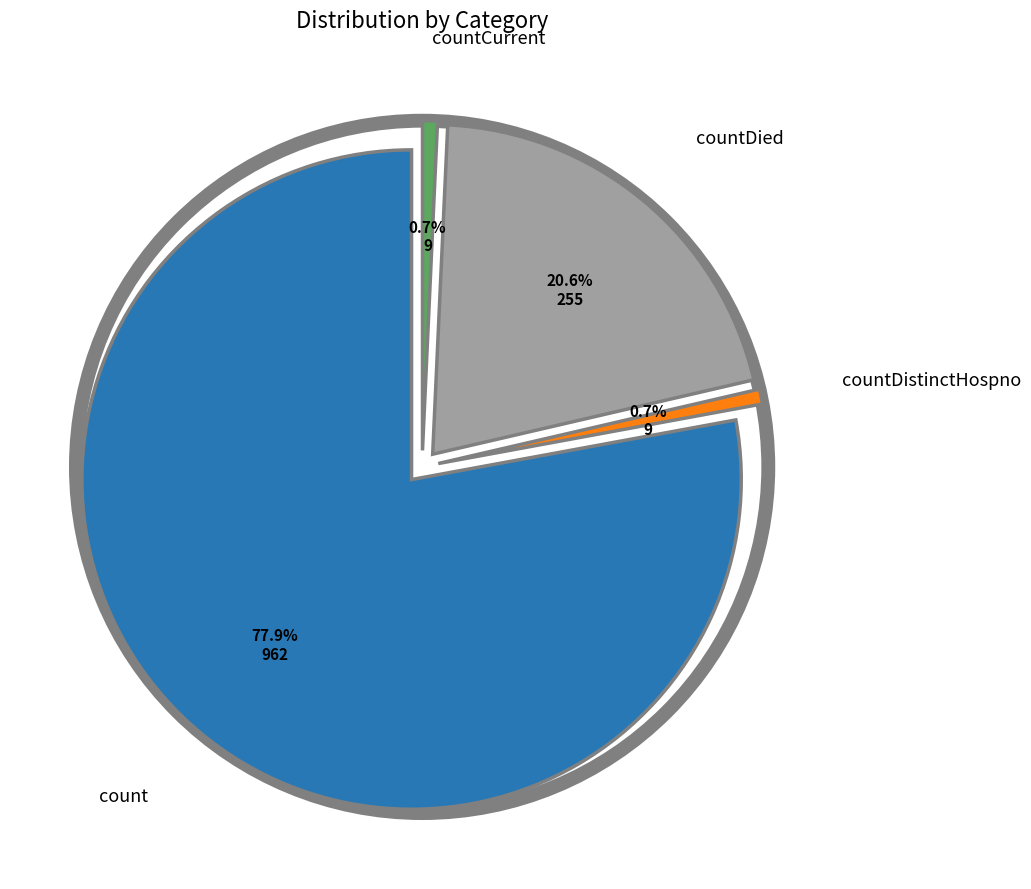

Does any single category account for the majority?

Yes